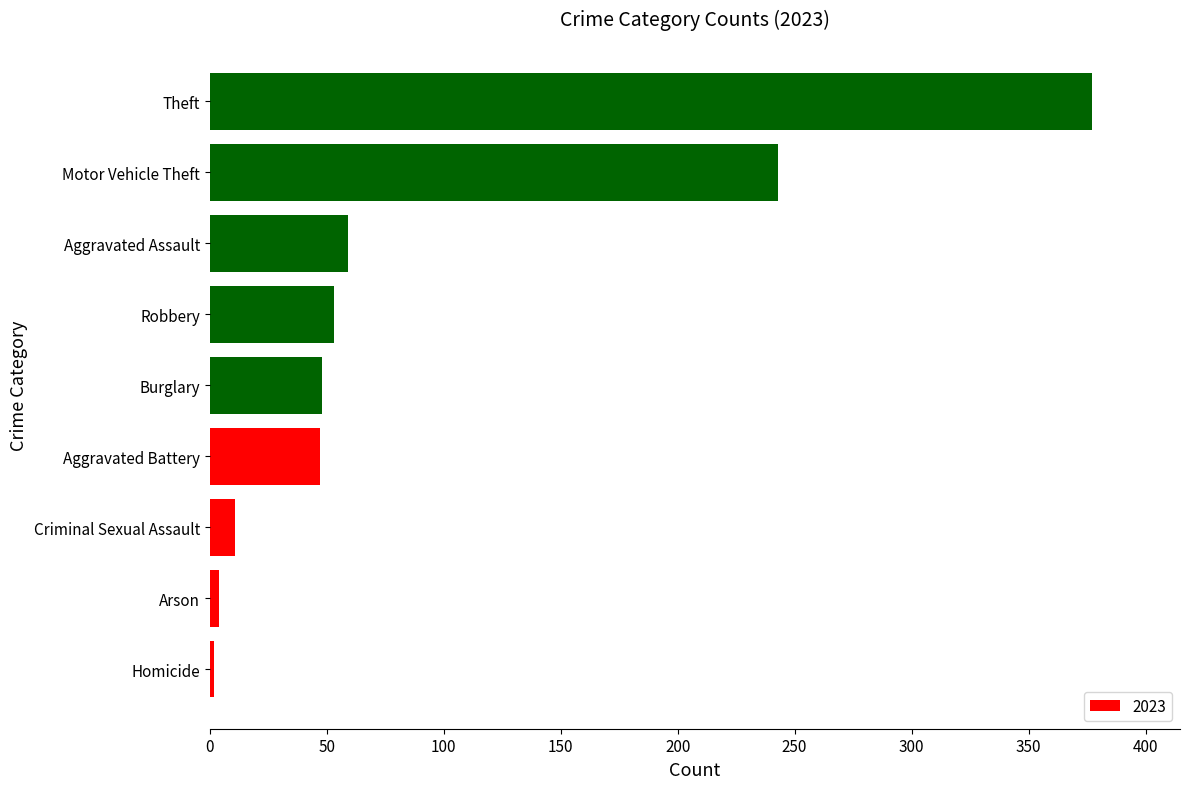

What is the greatest value displayed?

377